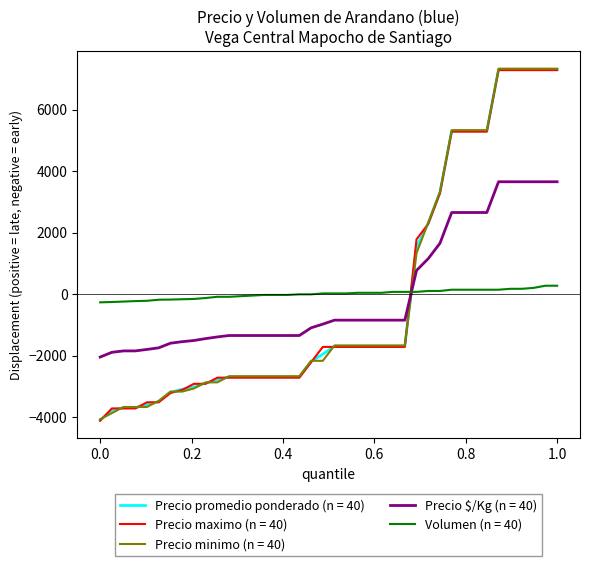

What is the minimum value shown in the chart?

-4117.5